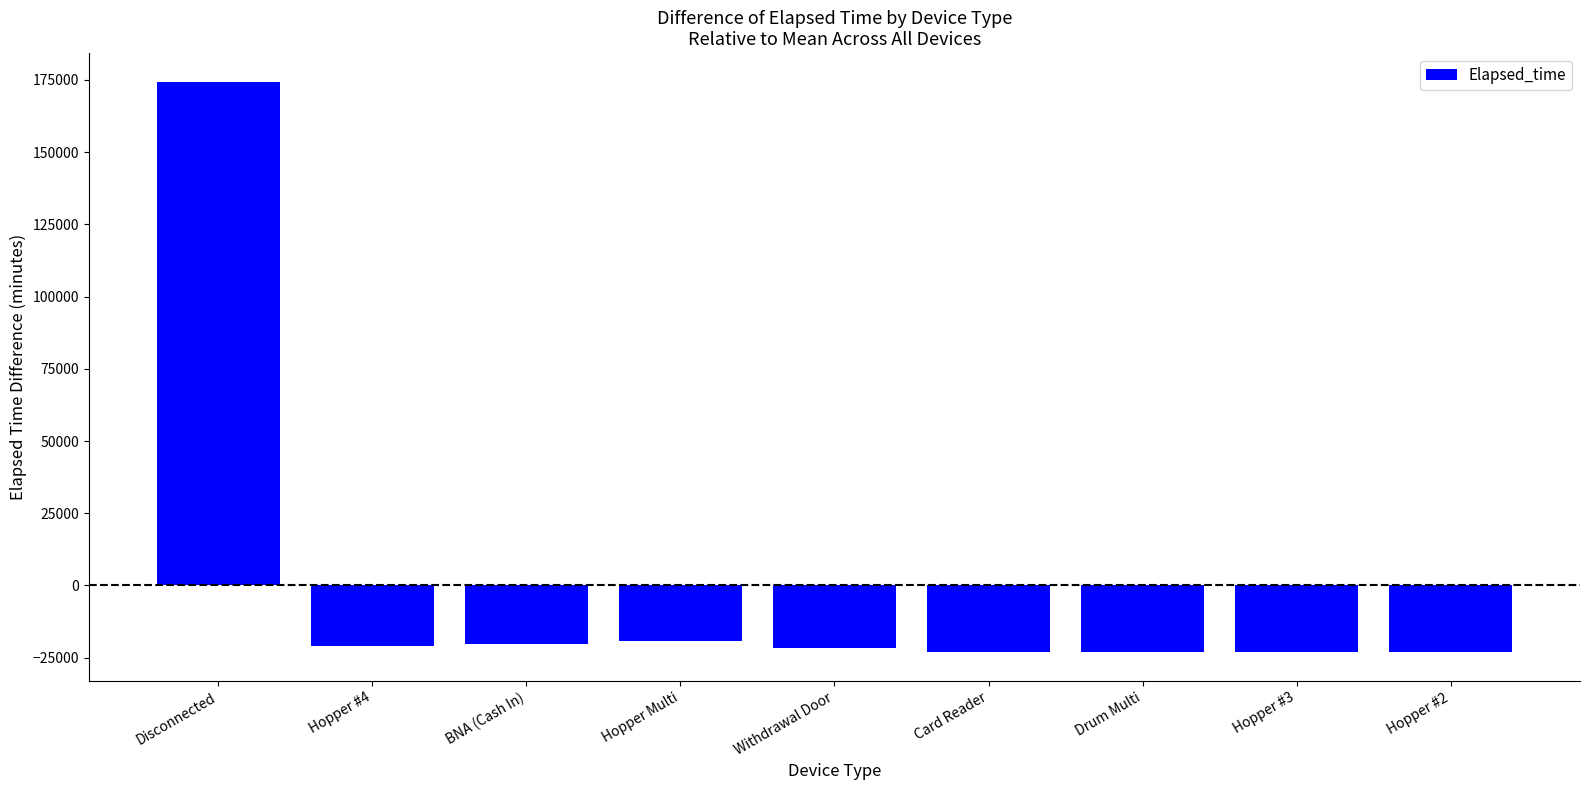

What value does the data have at Card Reader?

-23175